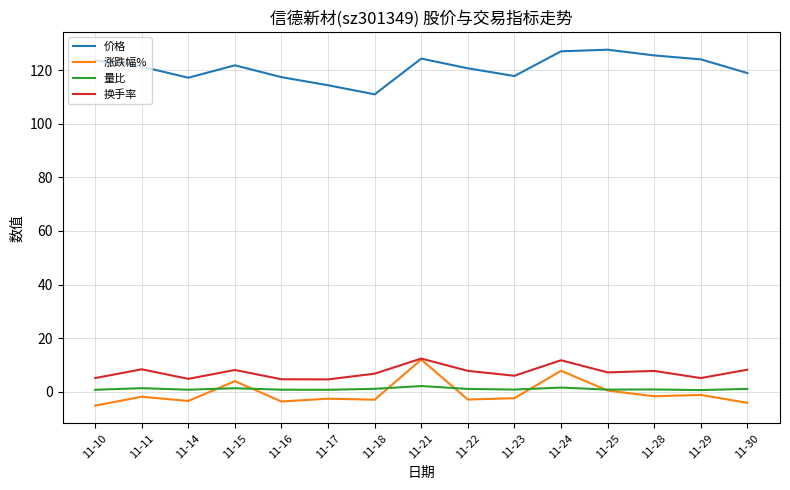

What is the maximum value shown in the chart?

127.6